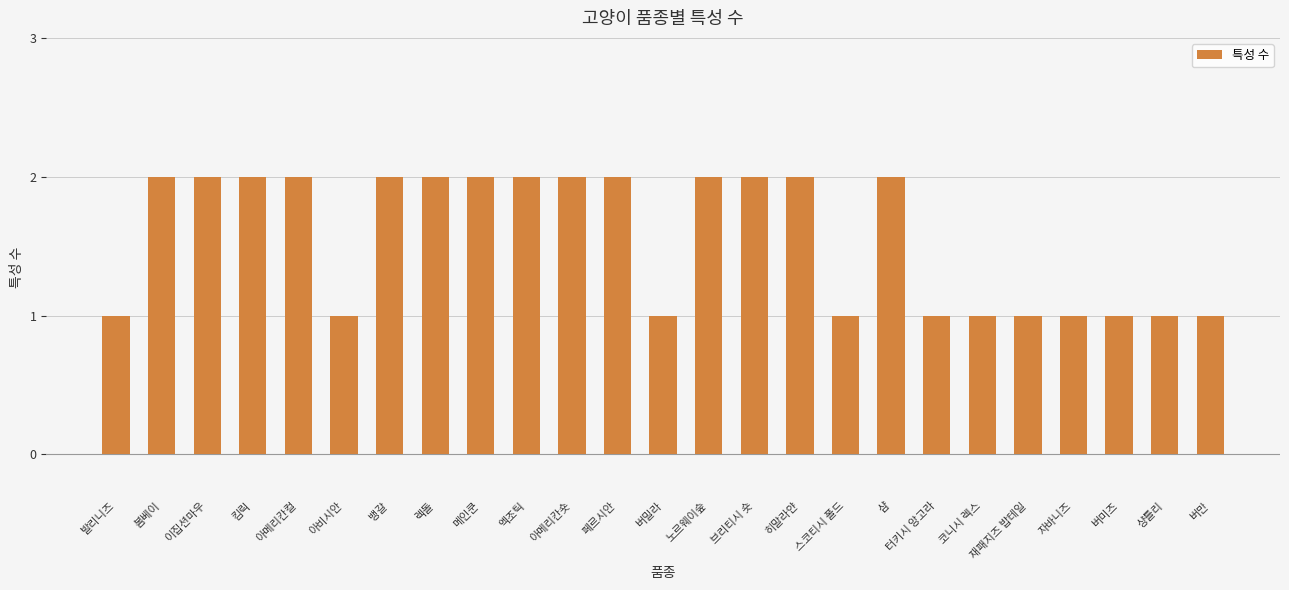

What is the average value?

2